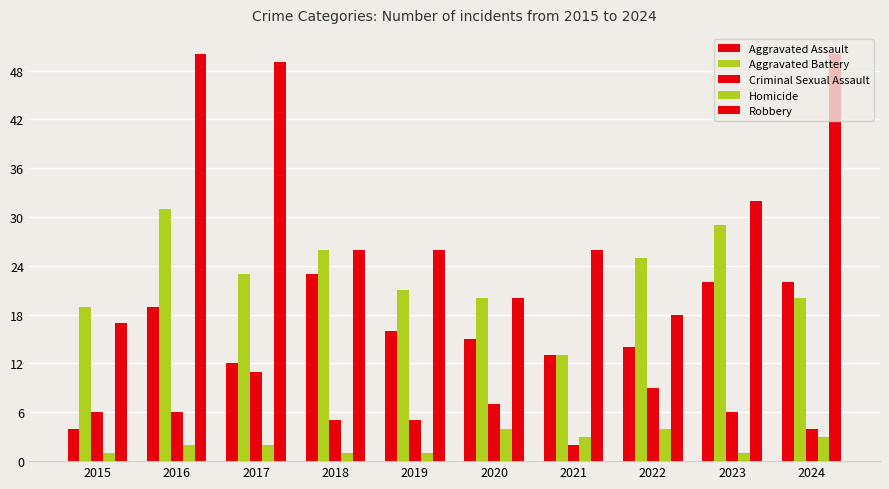

How many series are shown in this chart?

5